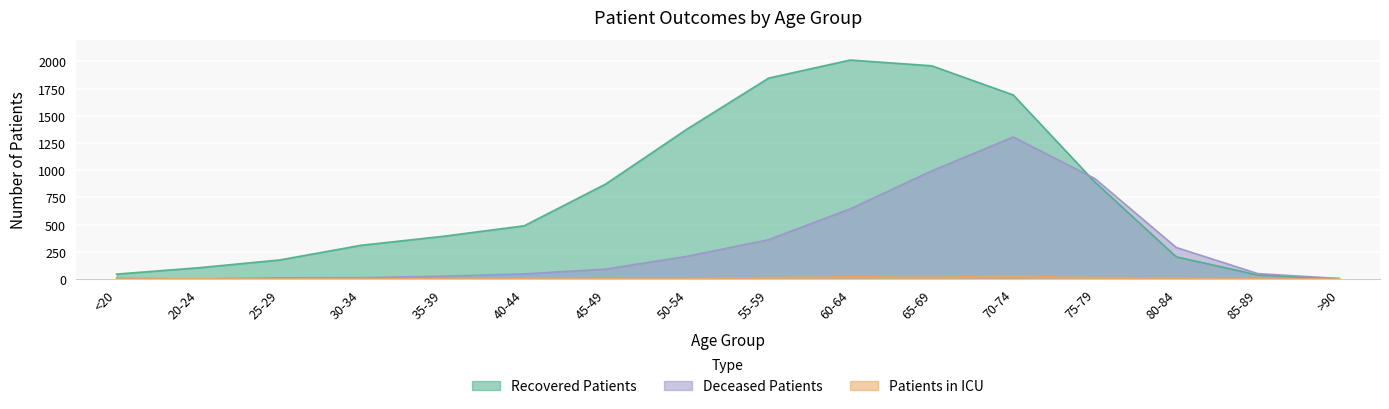

What value does the Patients in ICU series have at 70-74, to the nearest 10?

30